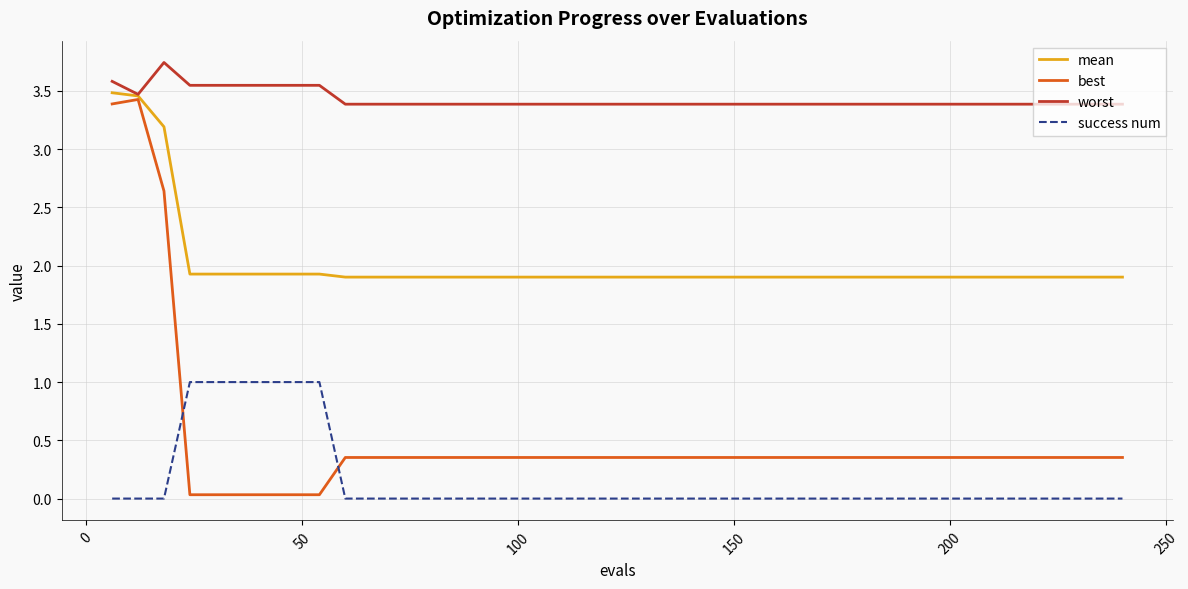

What is the minimum value for mean?

1.9